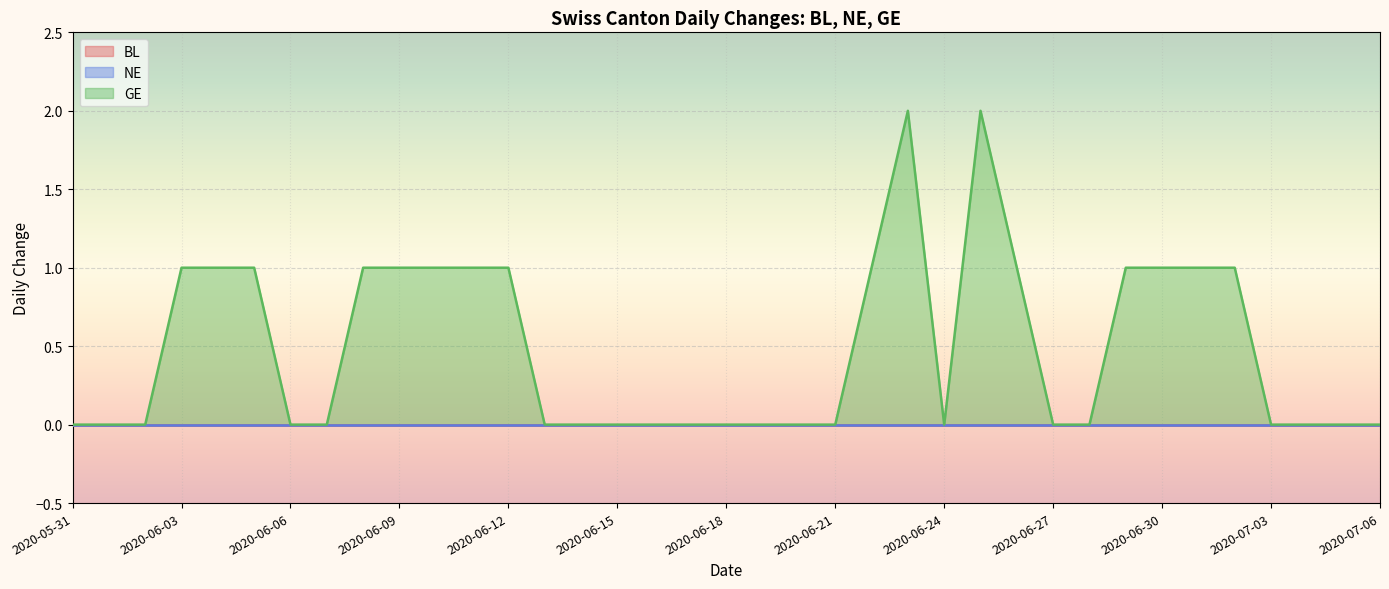

True or false: NE and GE intersect in this chart.

False